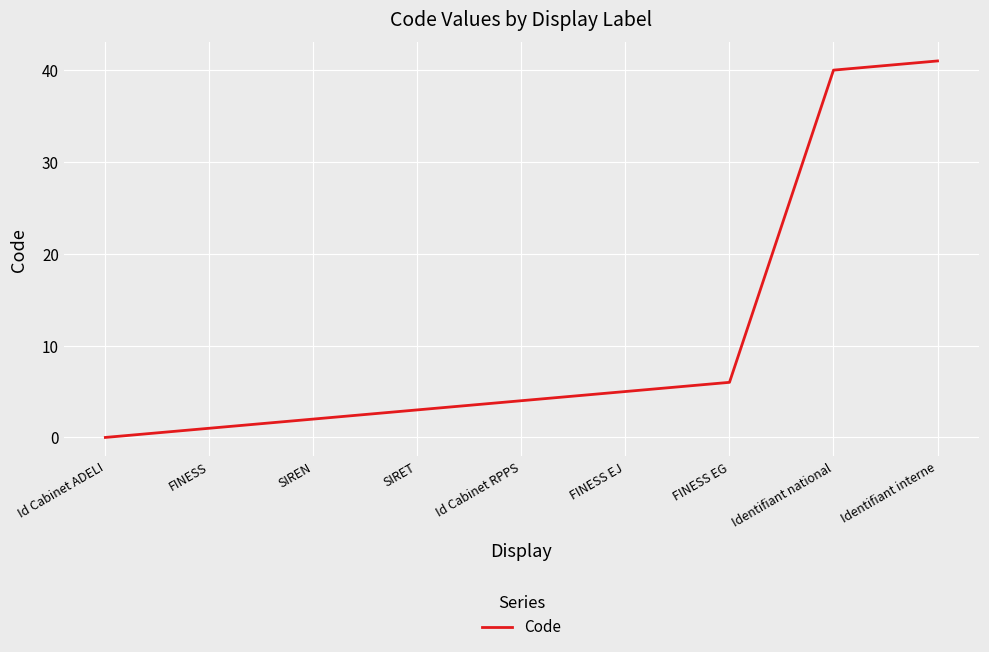

Rank the categories by value from highest to lowest.

Identifiant interne, Identifiant national, FINESS EG, FINESS EJ, Id Cabinet RPPS, SIRET, SIREN, FINESS, Id Cabinet ADELI